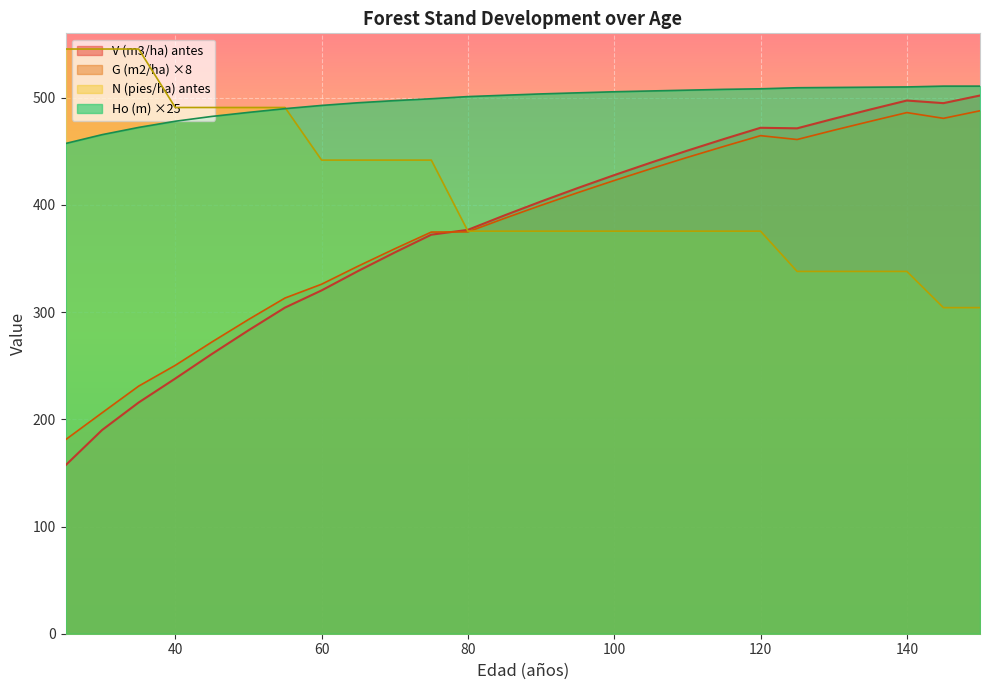

At how many categories does at least one series exceed 445?

26